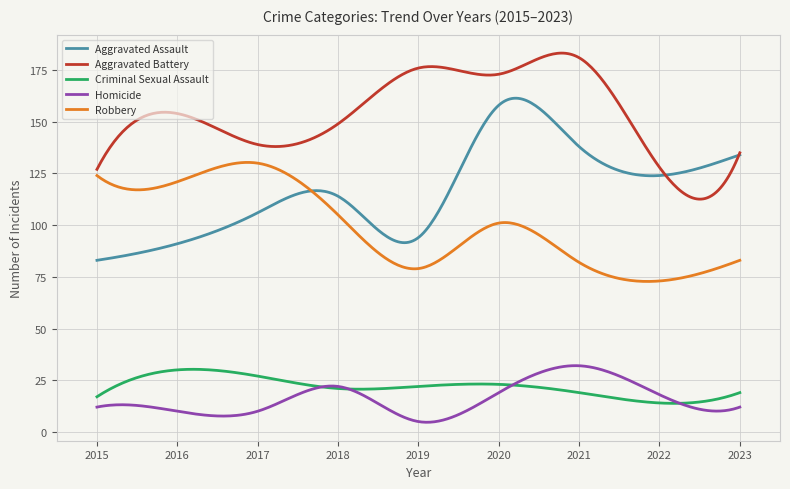

Does the chart have visible grid lines?

Yes